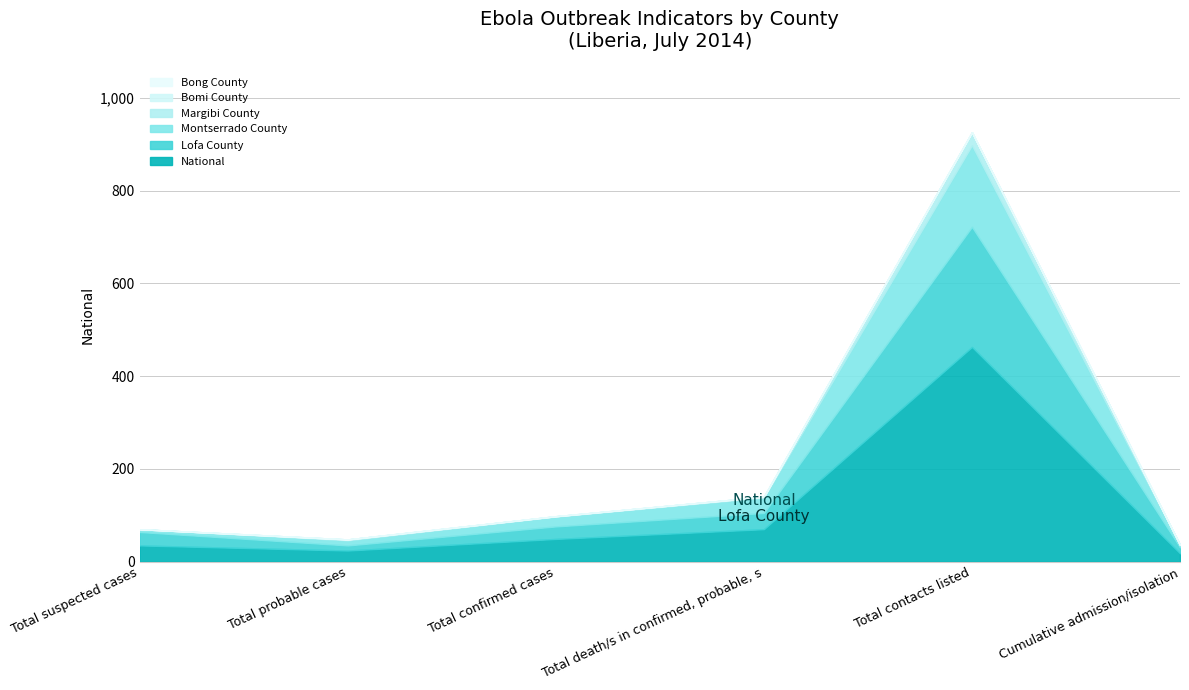

Is it true that National equals 38 at Total probable cases?

False